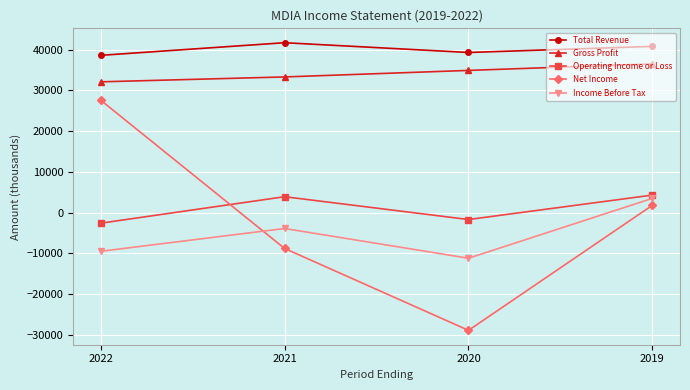

Which label corresponds to the largest value in the chart?

2021